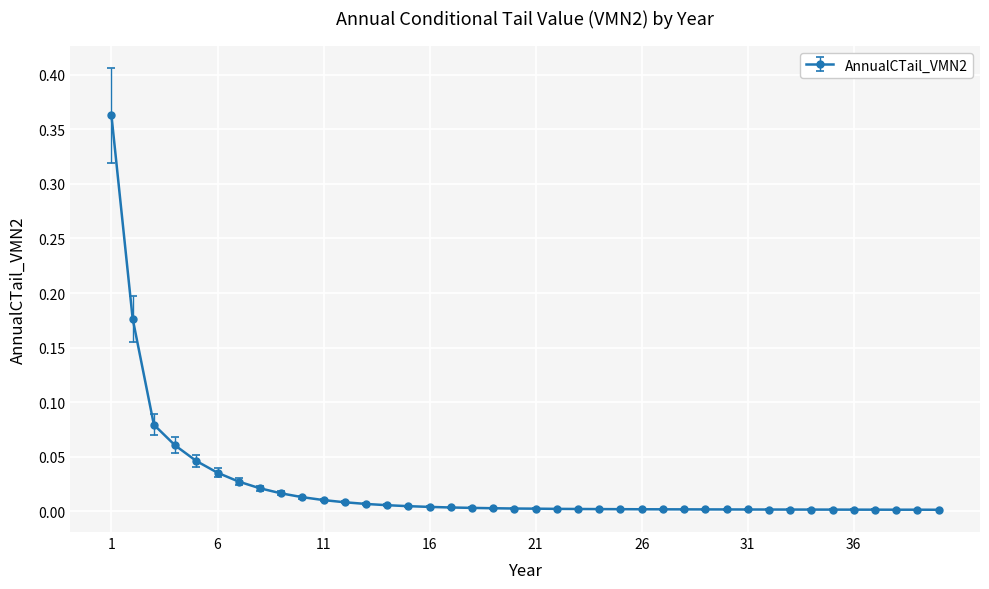

Where is the first local minimum?

38